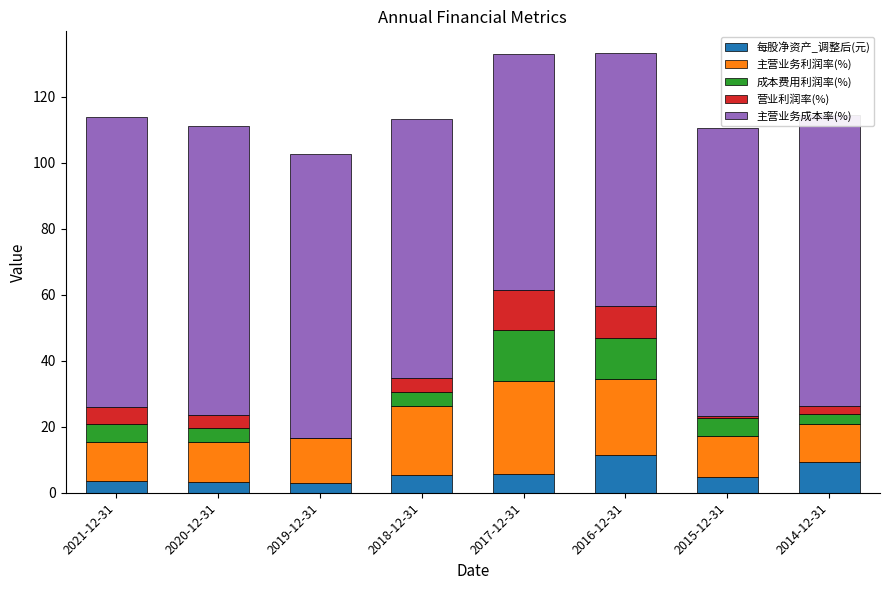

At which label is 营业利润率(%) closest to 6?

2021-12-31